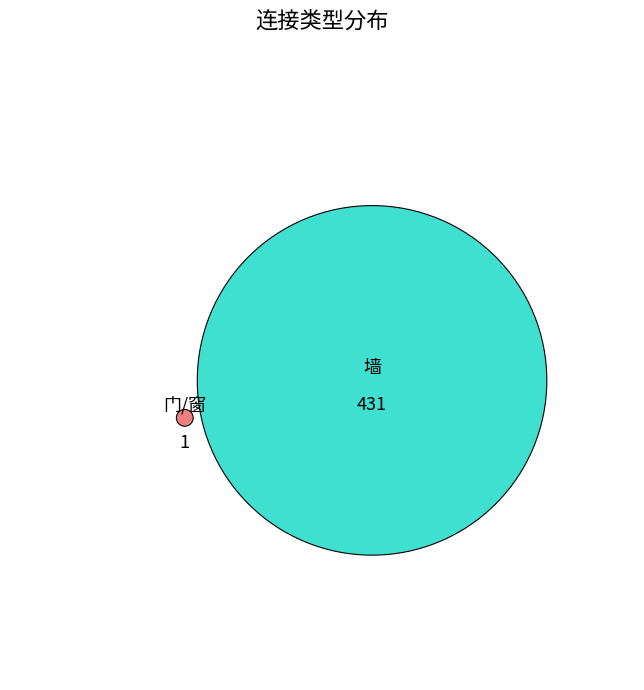

To the nearest percent, what is the average slice percentage?

50%